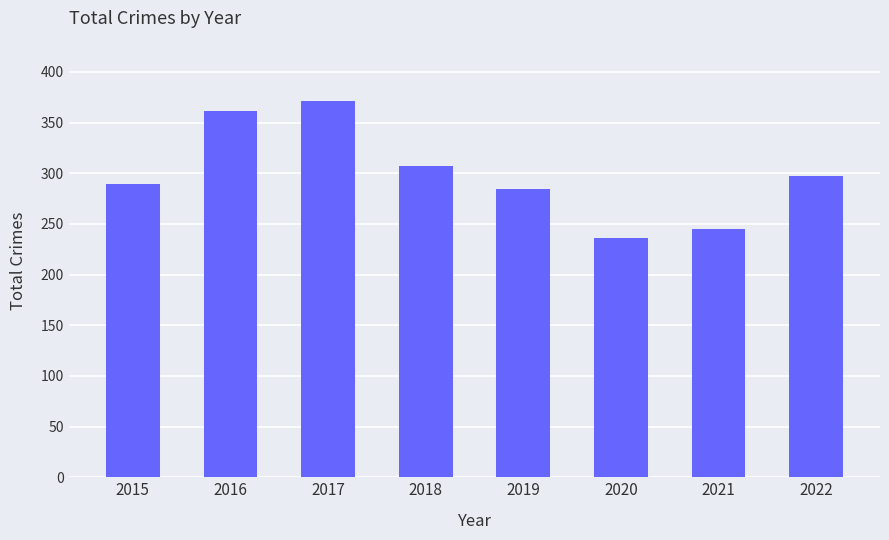

At which label does the data first exceed 297?

2016